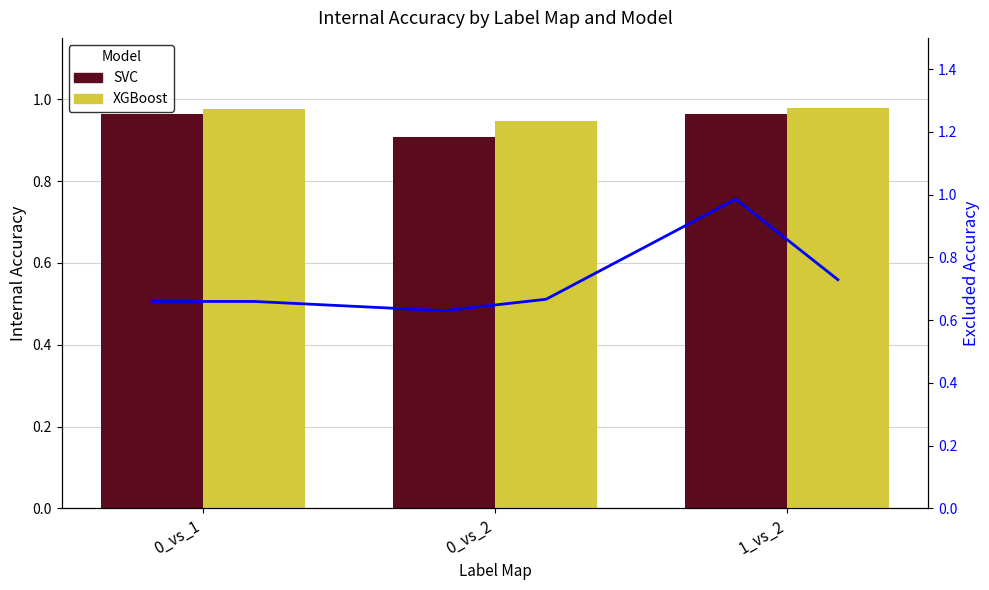

What is the sum of the SVC values at 0_vs_2 and 1_vs_2?

1.9